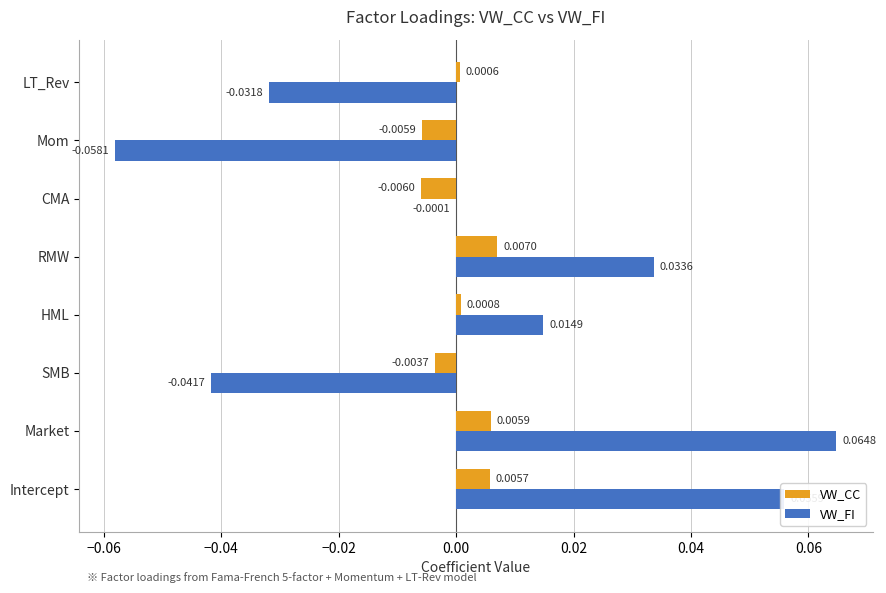

How many data points in VW_FI are above 0?

4